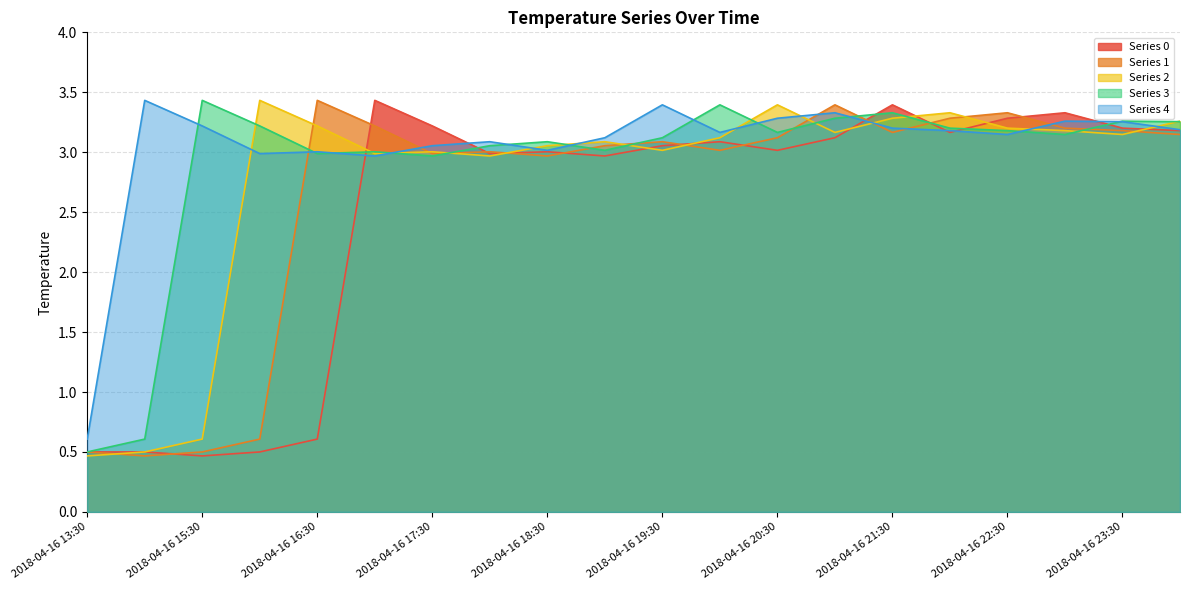

Which label corresponds to the smallest value in the chart?

2018-04-16 15:30